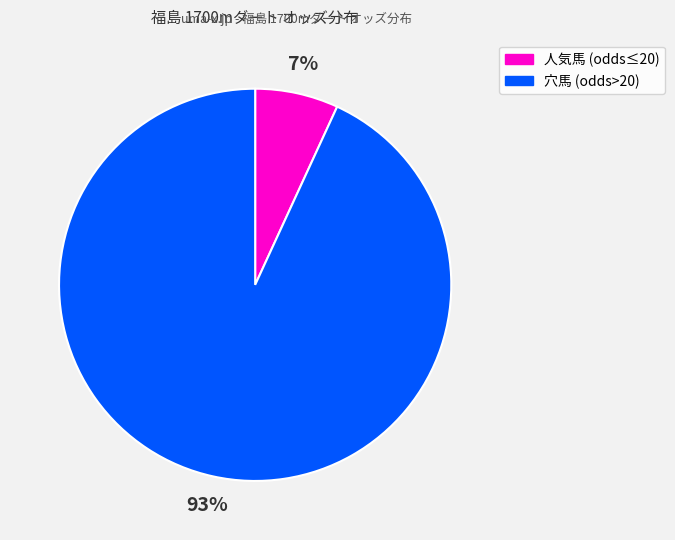

Is there any slice that represents more than half of the pie?

Yes